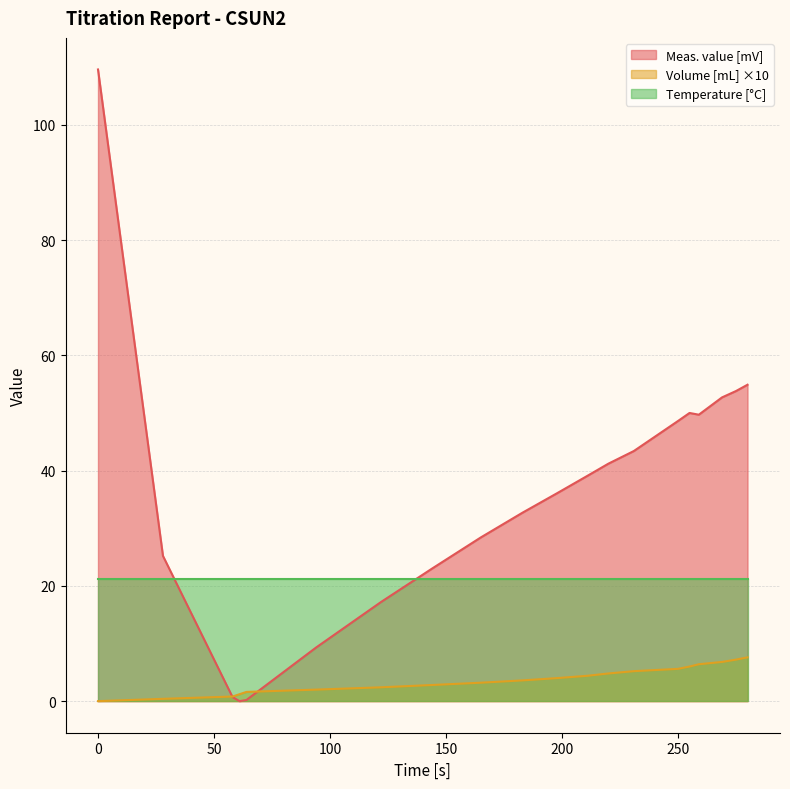

List the series in order of their peak value, highest first.

Meas. value [mV], Temperature [°C], Volume [mL] ×10